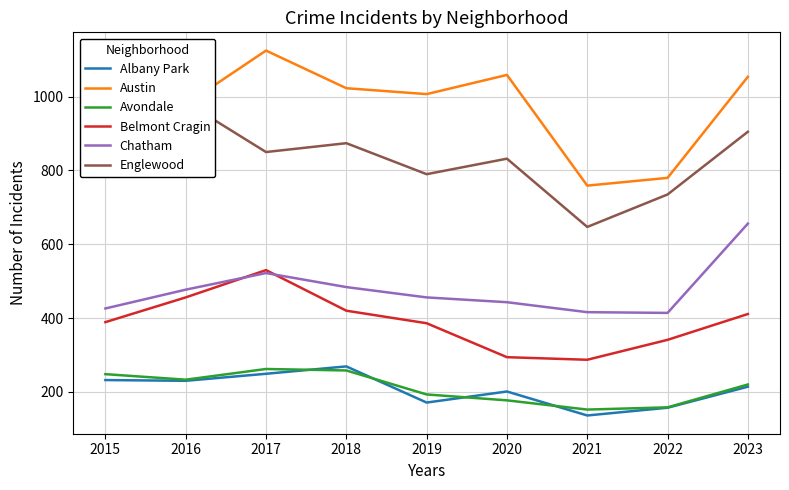

Which category has the lowest value in the Albany Park series?

2021